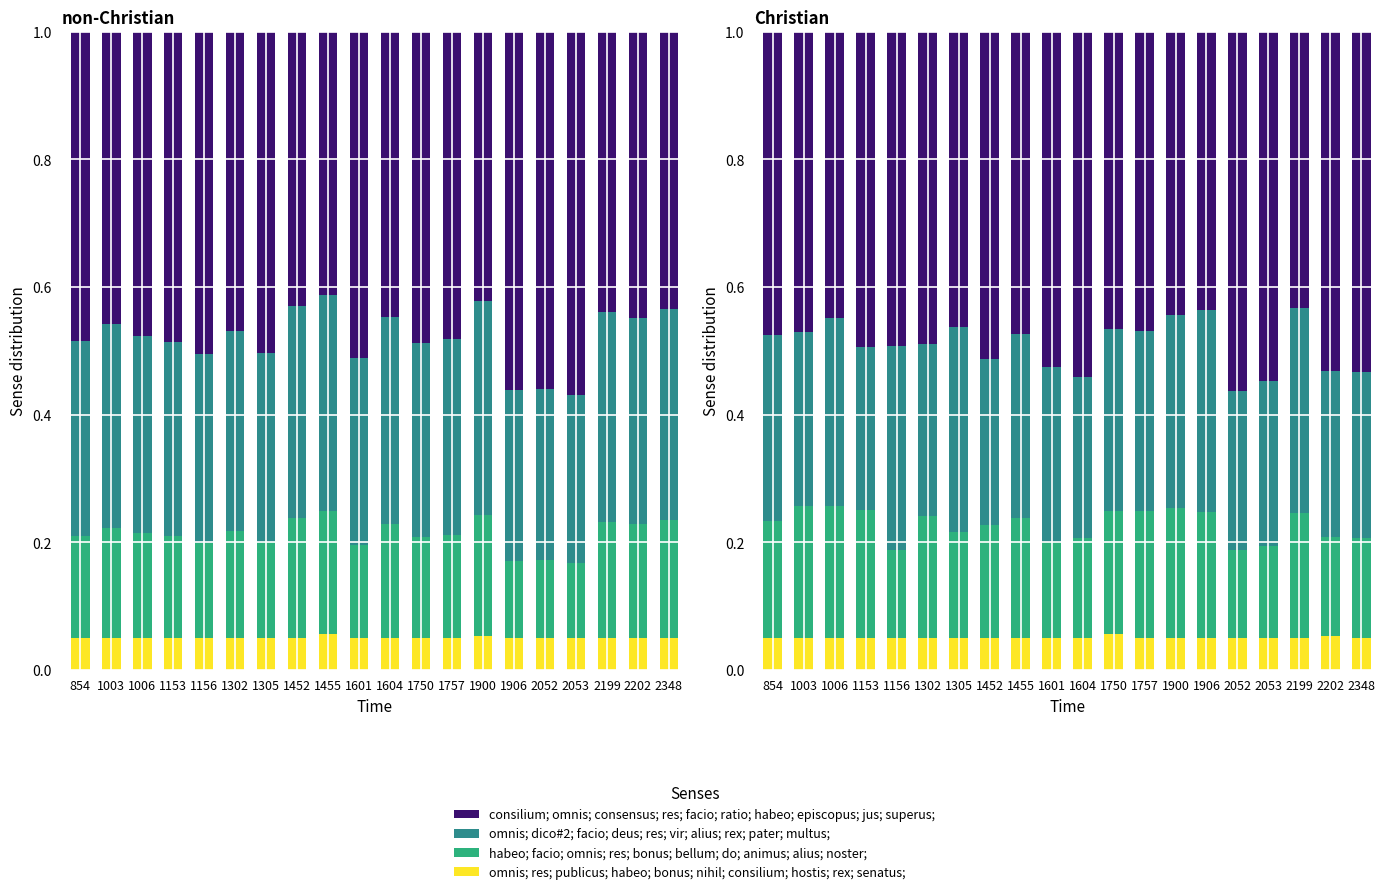

What is the sum of all omnis; dico#2; facio; deus; res; vir; alius; rex; pater; multus; values?

5.6